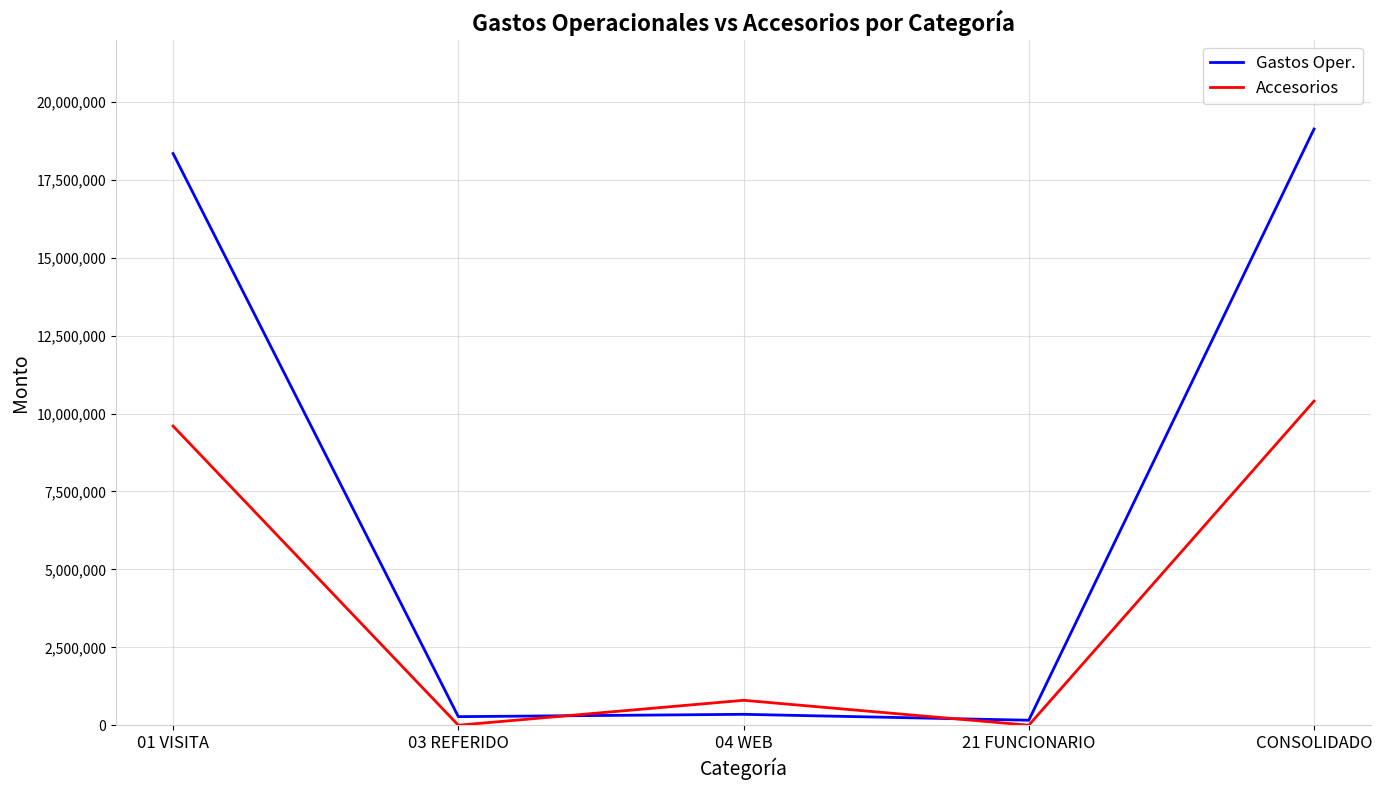

The value of Accesorios at 03 REFERIDO is 5447483. True or false?

False